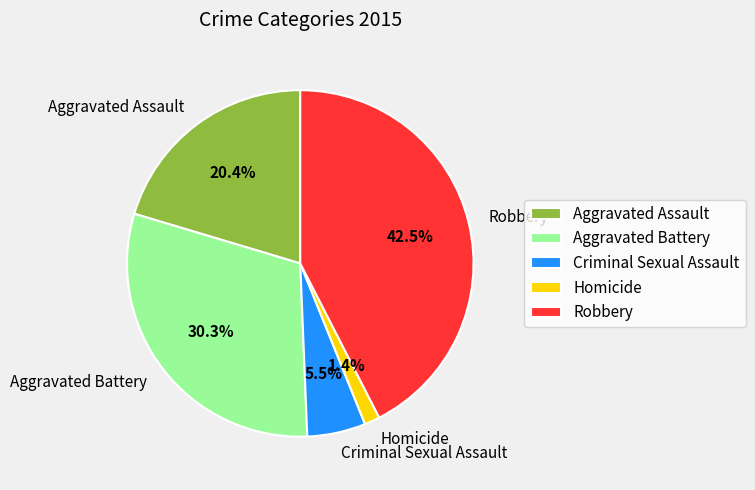

What portion of the pie excludes Aggravated Battery?

69.7%